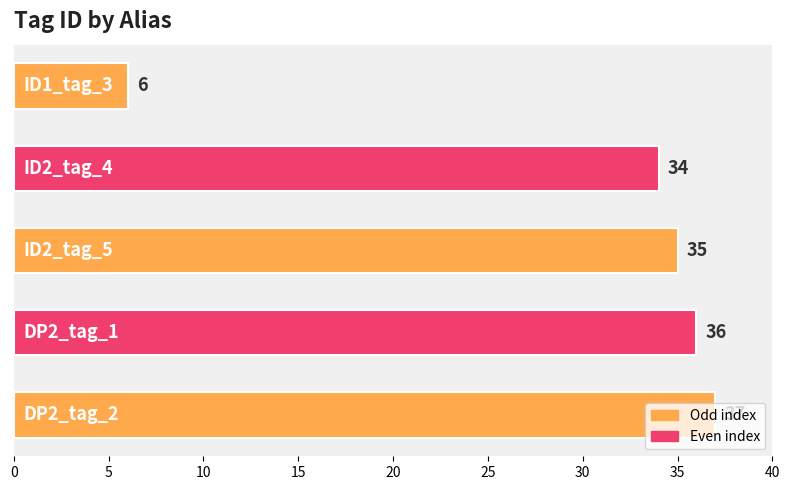

What is the minimum value shown in the chart?

6